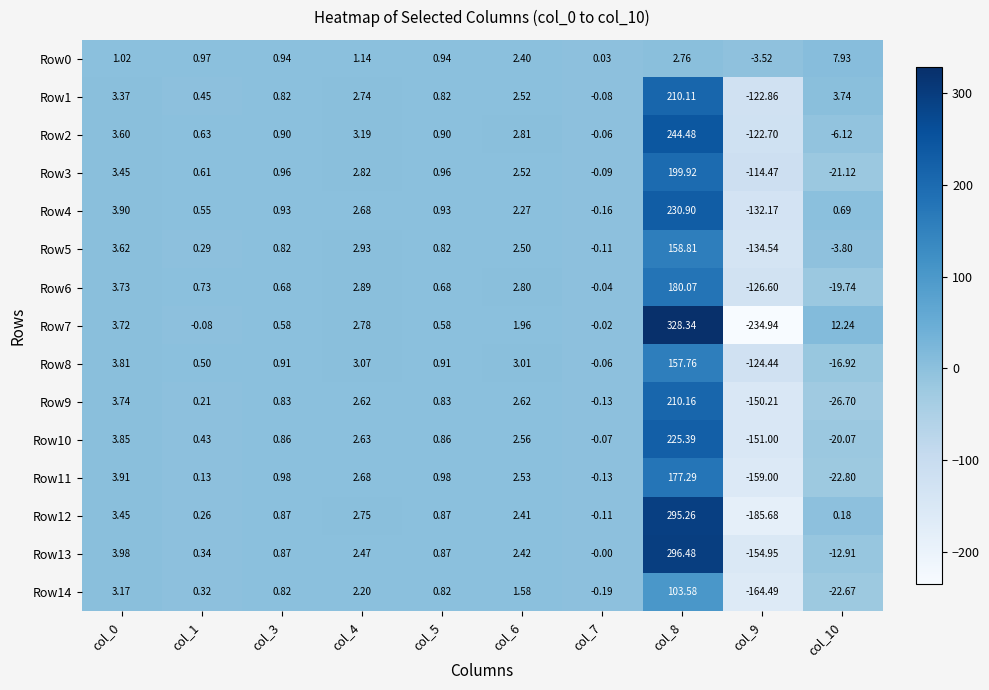

How many categories are shown in the chart?

10